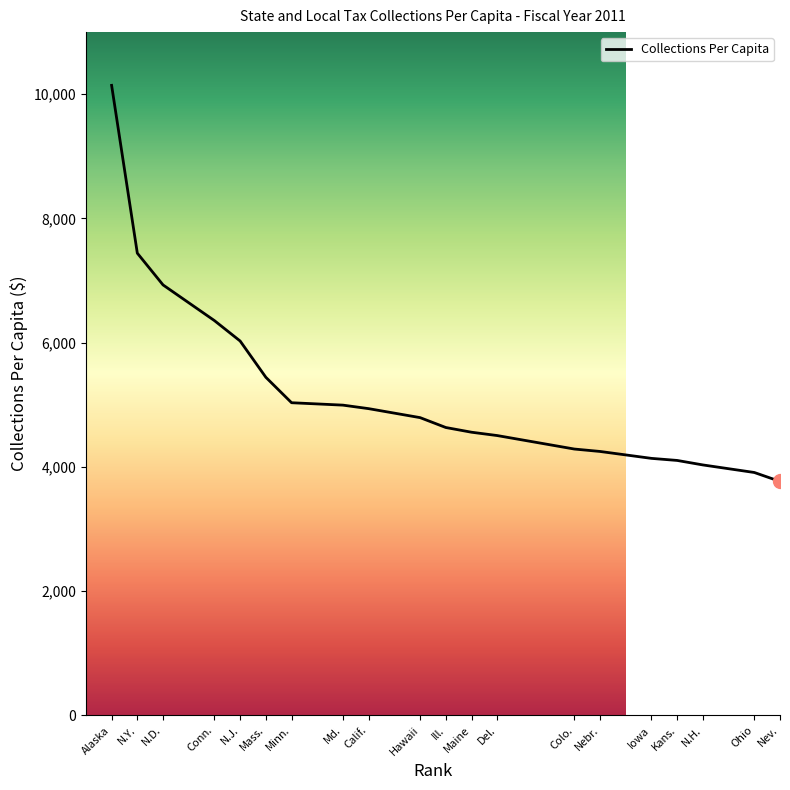

What is the sum of the values at Iowa and Maine?

8696.0